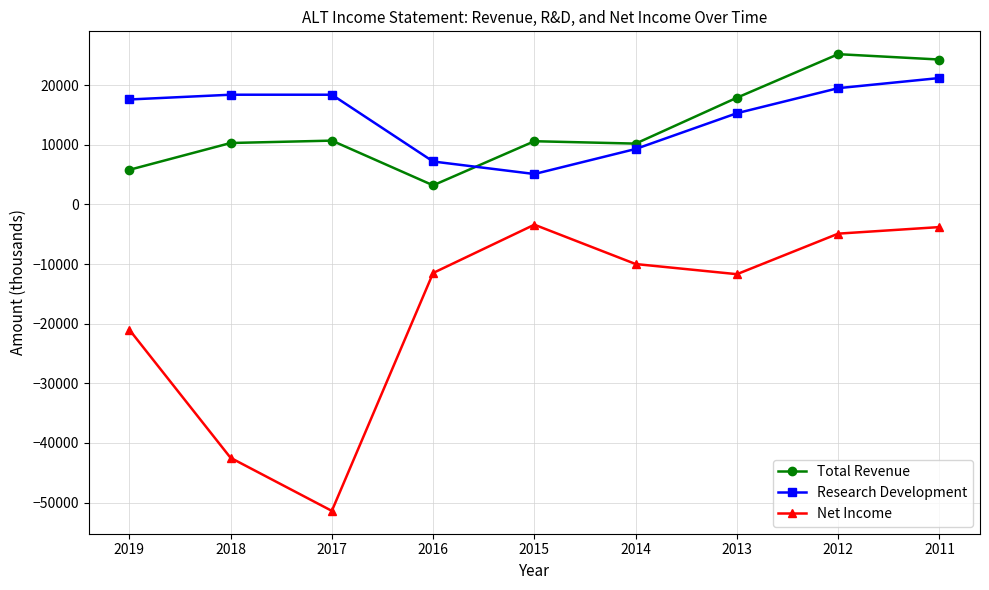

What is the highest value of the Total Revenue series?

25200